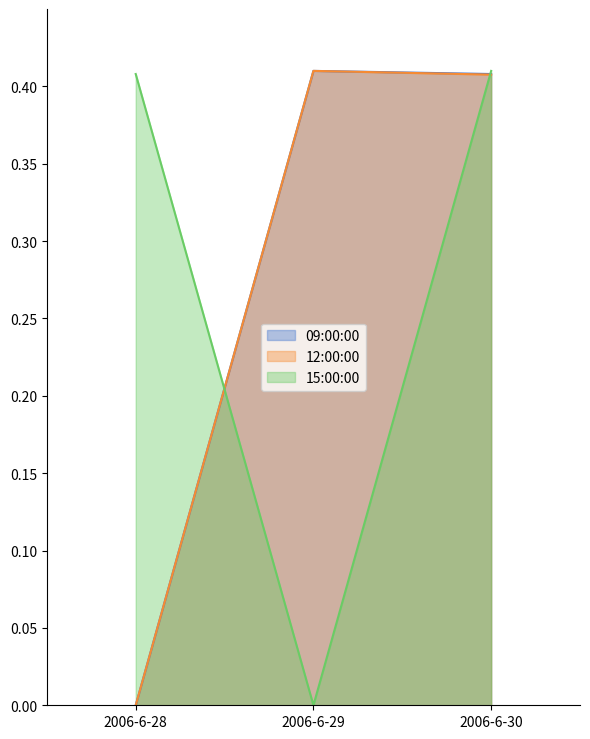

What are all the series names shown in the legend?

09:00:00, 12:00:00, 15:00:00